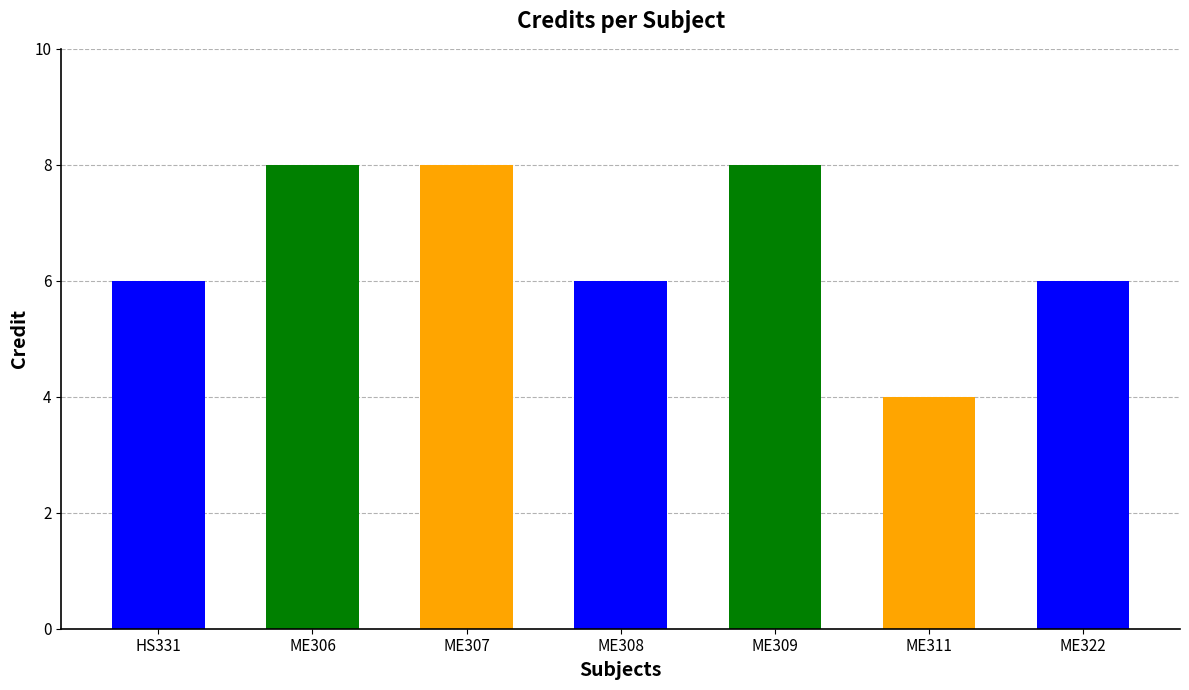

What is the average value?

7